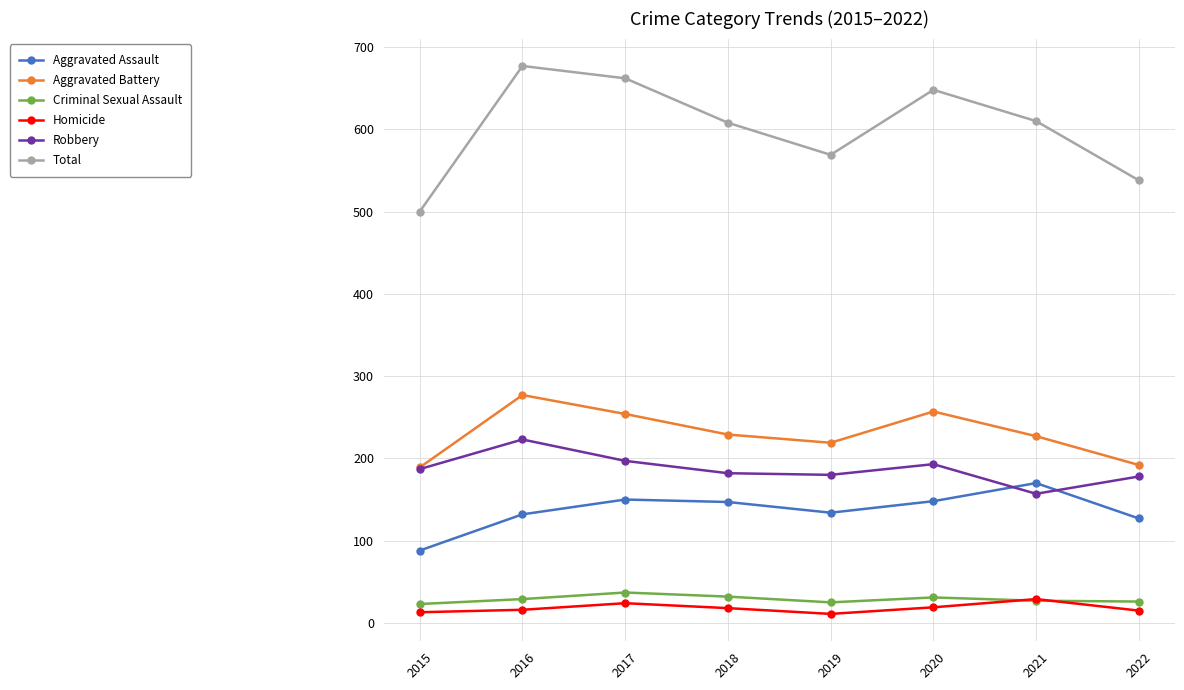

What is the value of the Total point at the 5th from the left?

569